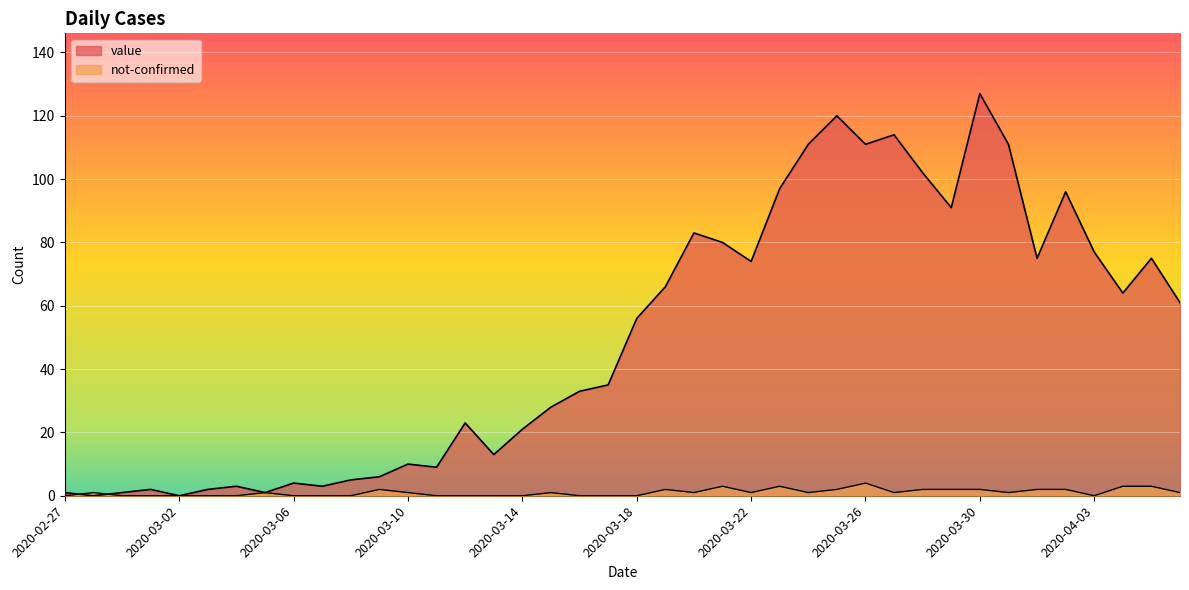

List the series in order of their peak value, highest first.

value, not-confirmed